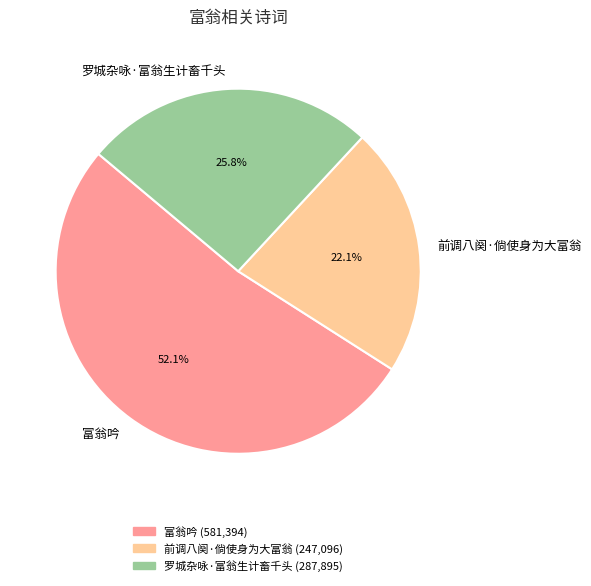

What is the ratio of the value at 前调八阕·倘使身为大富翁 to the value at 富翁吟?

0.4